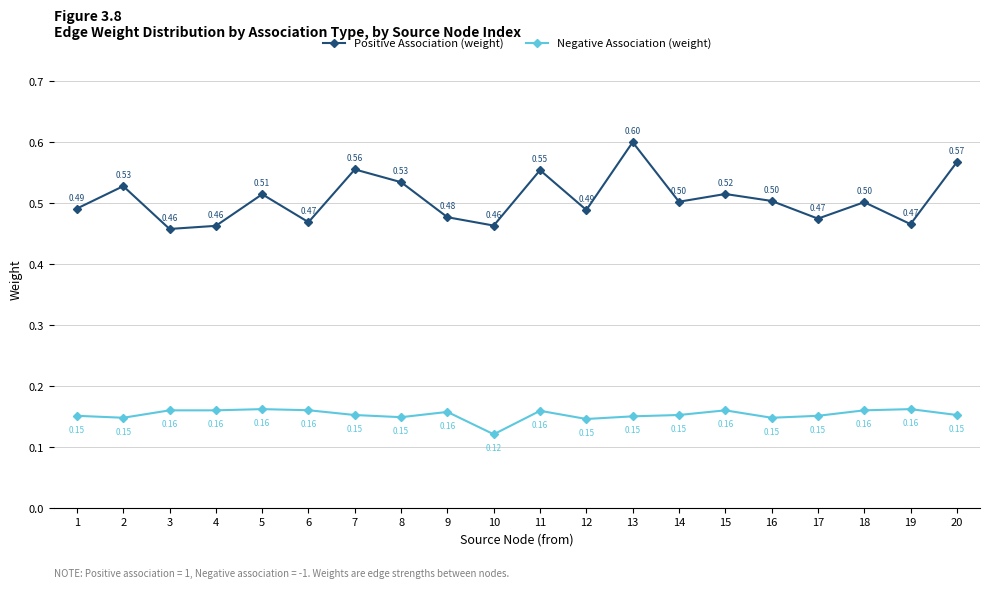

True or false: Positive Association (weight) has more than 1 interior local peaks.

True